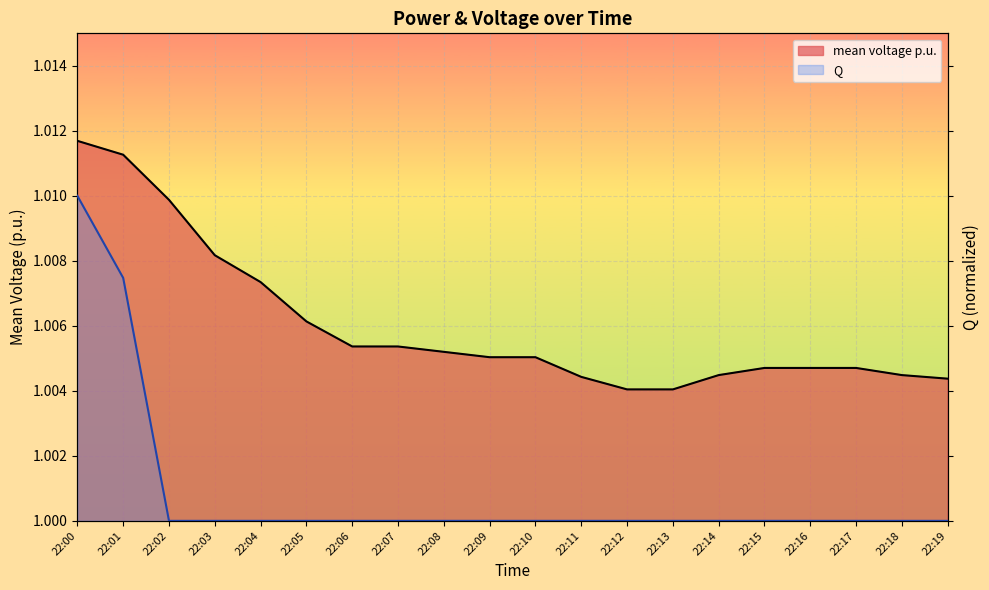

Reading right to left, transcribe all the data shown in this chart.

mean voltage p.u.: 1.0	1.0	1.0	1.0	1.0	1.0	1.0	1.0	1.0	1.0	1.0	1.0	1.0	1.0	1.0	1.0	1.0	1.0	1.0	1.0
Q: 1.0	1.0	1.0	1.0	1.0	1.0	1.0	1.0	1.0	1.0	1.0	1.0	1.0	1.0	1.0	1.0	1.0	1.0	1.0	1.0